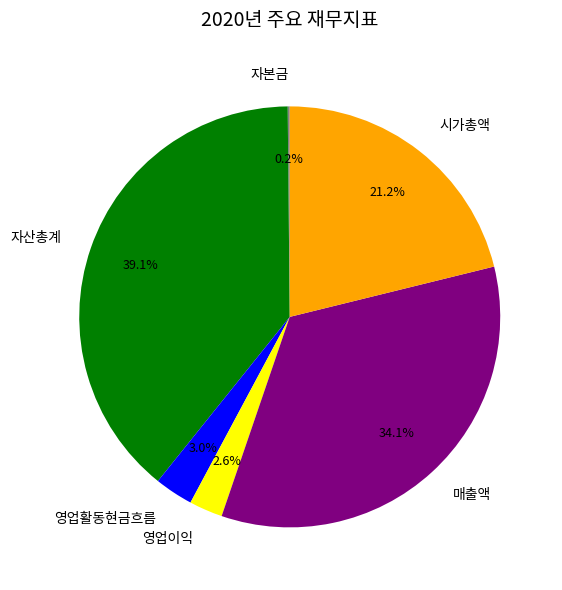

Is it true that 시가총액 is 21% of the pie?

True